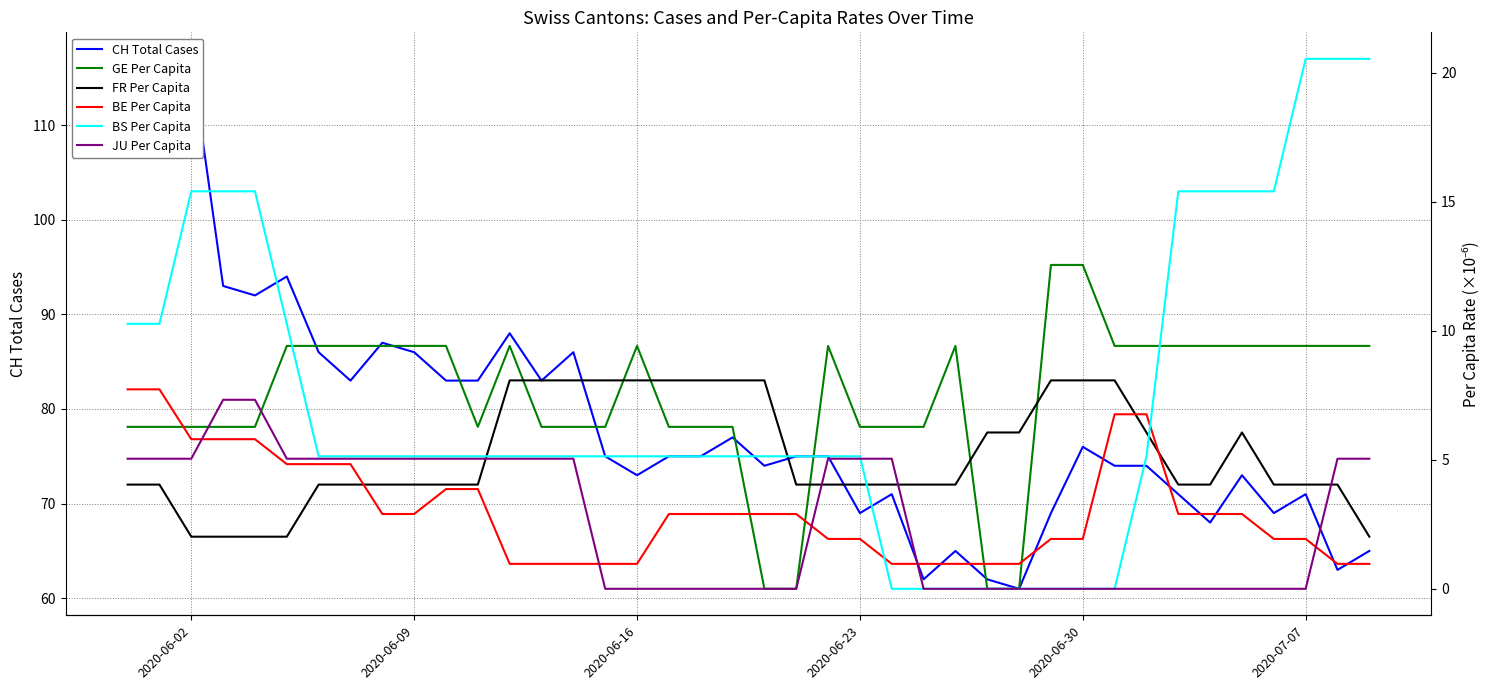

Which series has the largest total across all categories?

CH Total Cases